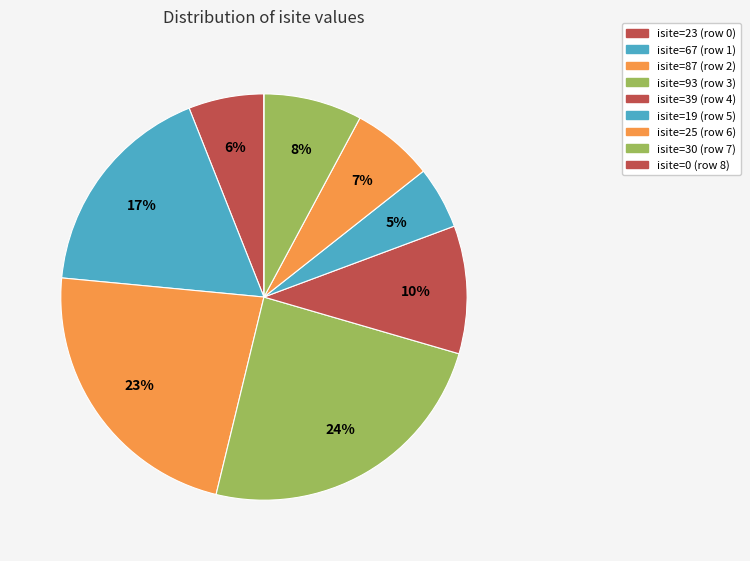

What is the largest slice in the pie chart?

3